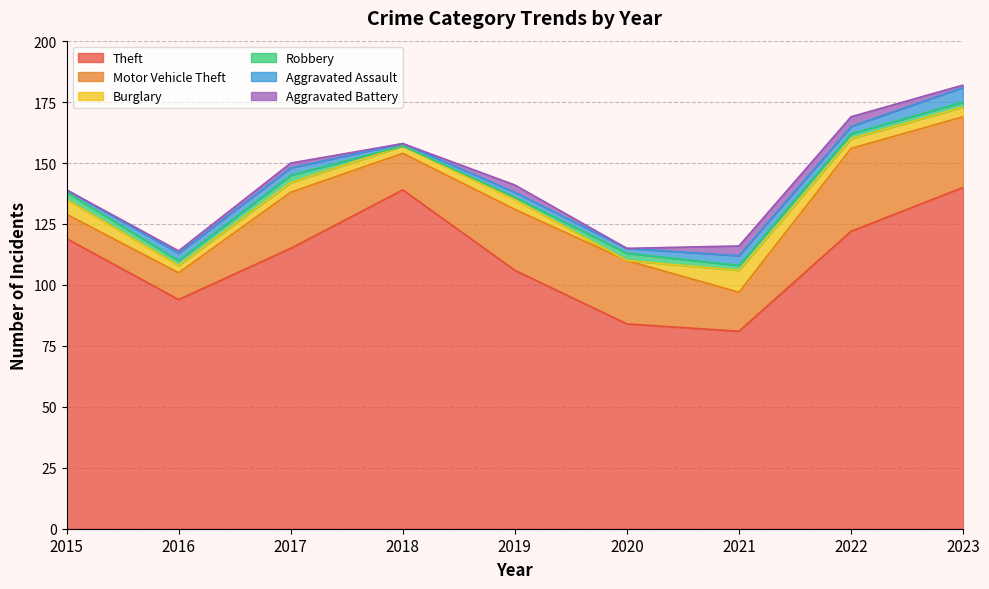

How many positive values does the Robbery series have?

8